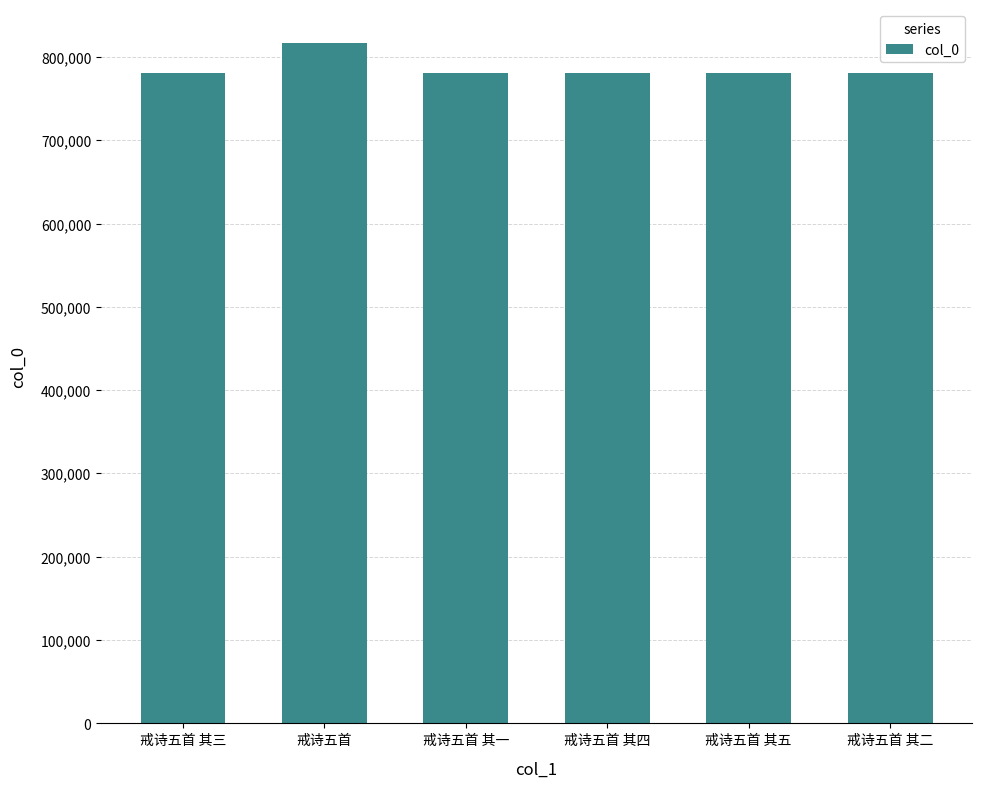

What is the label of the 3rd bar from the left?

戒诗五首 其一